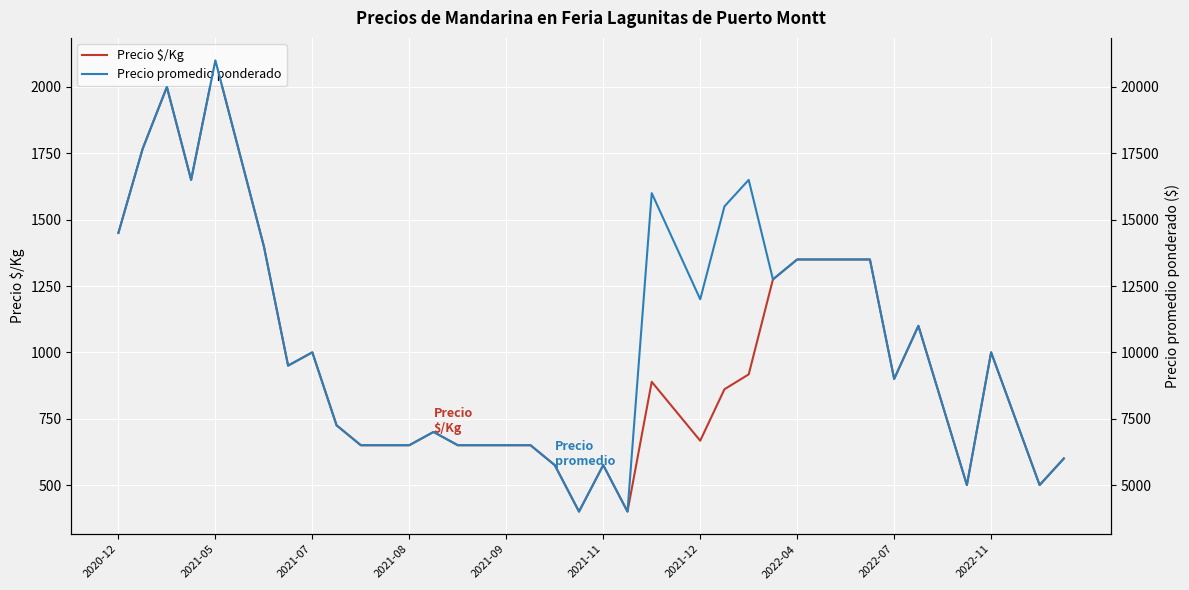

True or false: Precio $/Kg has a value of 650 at 11.

True